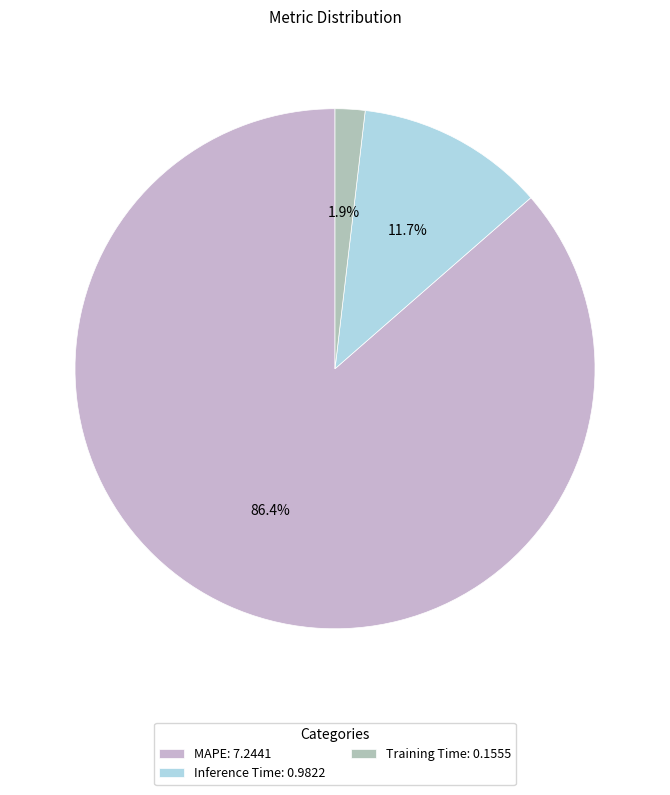

To the nearest percent, what is the combined percentage of Training Time and Inference Time?

14%